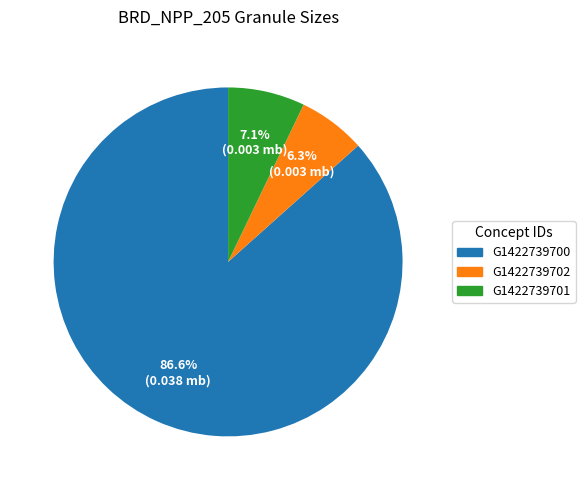

Is there a majority slice in this chart?

Yes